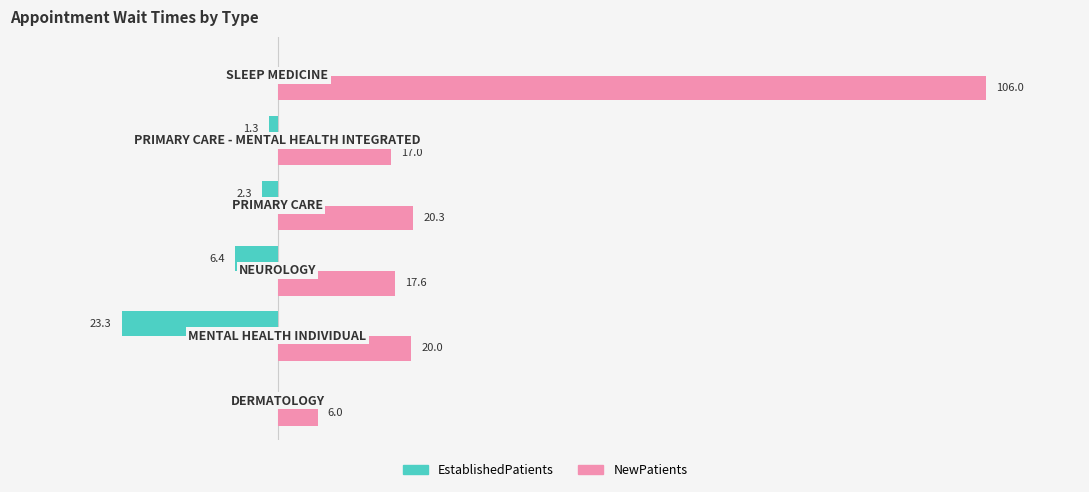

Which series has the largest total across all categories?

NewPatients